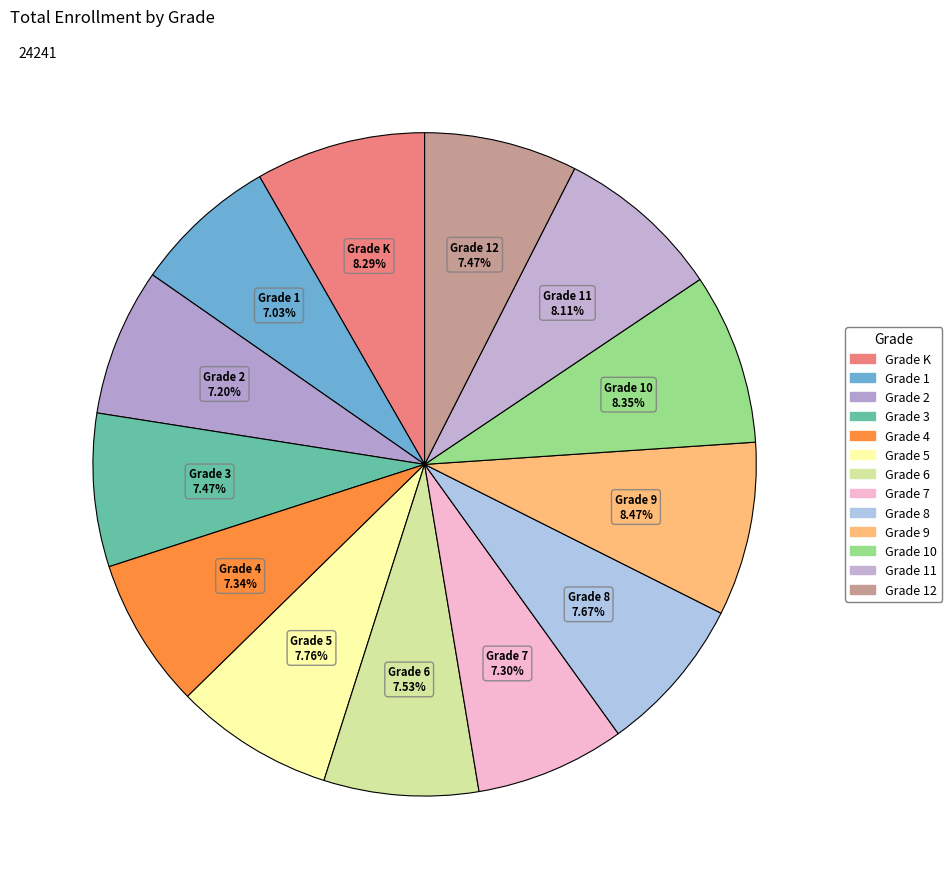

What is the smallest slice in the pie chart?

Grade 1